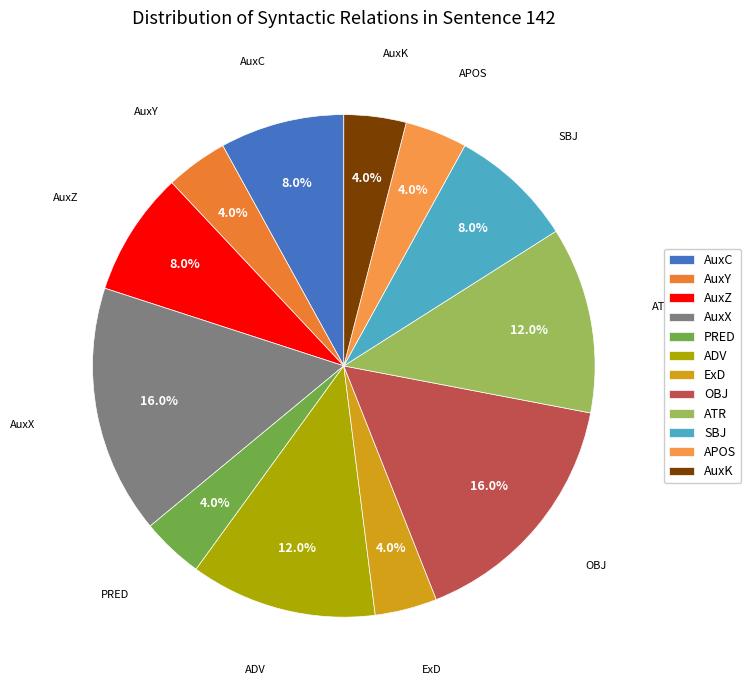

Does AuxY account for over 50% of the chart?

No